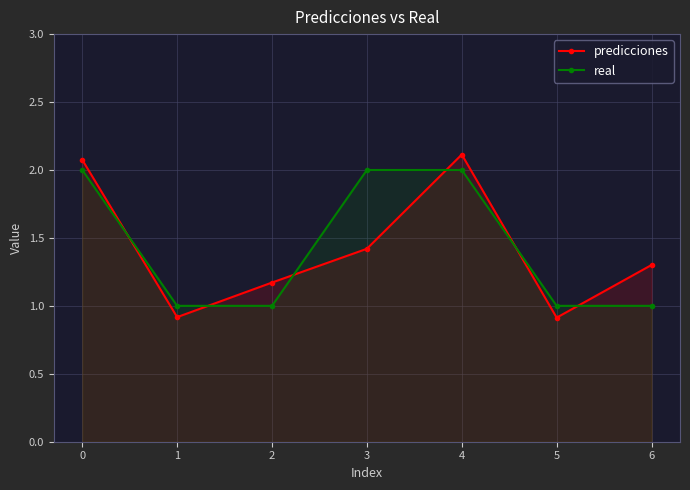

Reading left to right, list all the values displayed in this chart.

predicciones: 2.1	0.9	1.2	1.4	2.1	0.9	1.3
real: 2.0	1.0	1.0	2.0	2.0	1.0	1.0